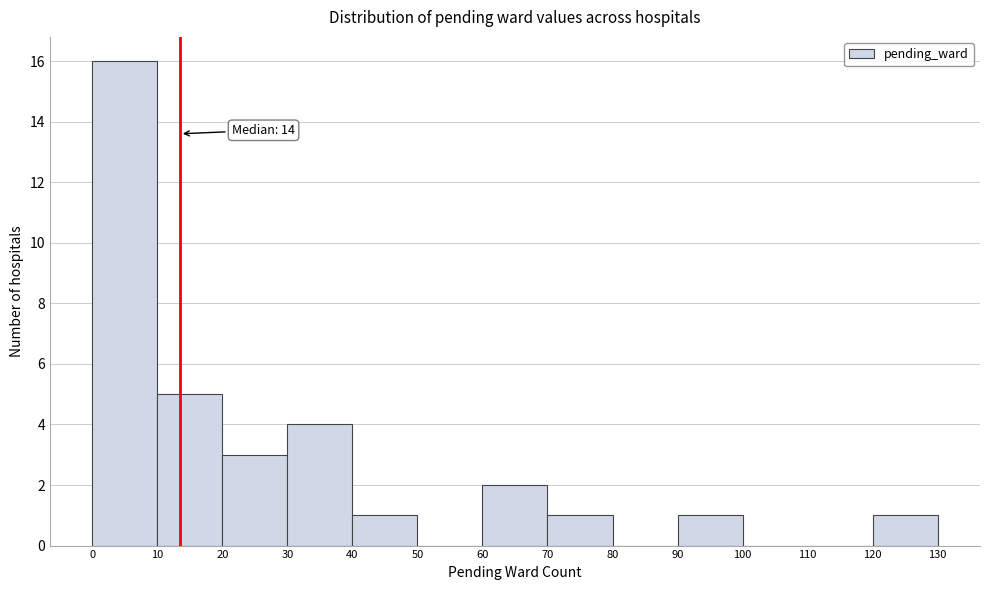

Over which range of the x-axis is the bar tallest?

0 to 10